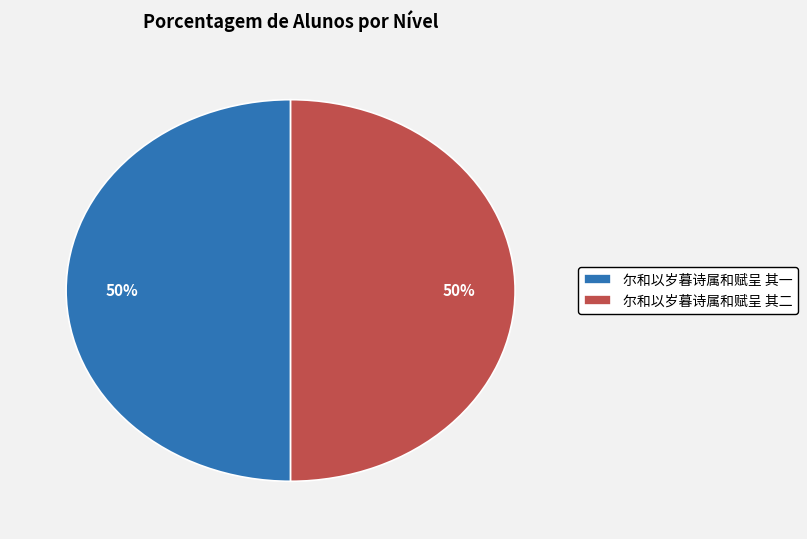

To the nearest percent, what percentage of the pie is 尔和以岁暮诗属和赋呈 其二?

50%